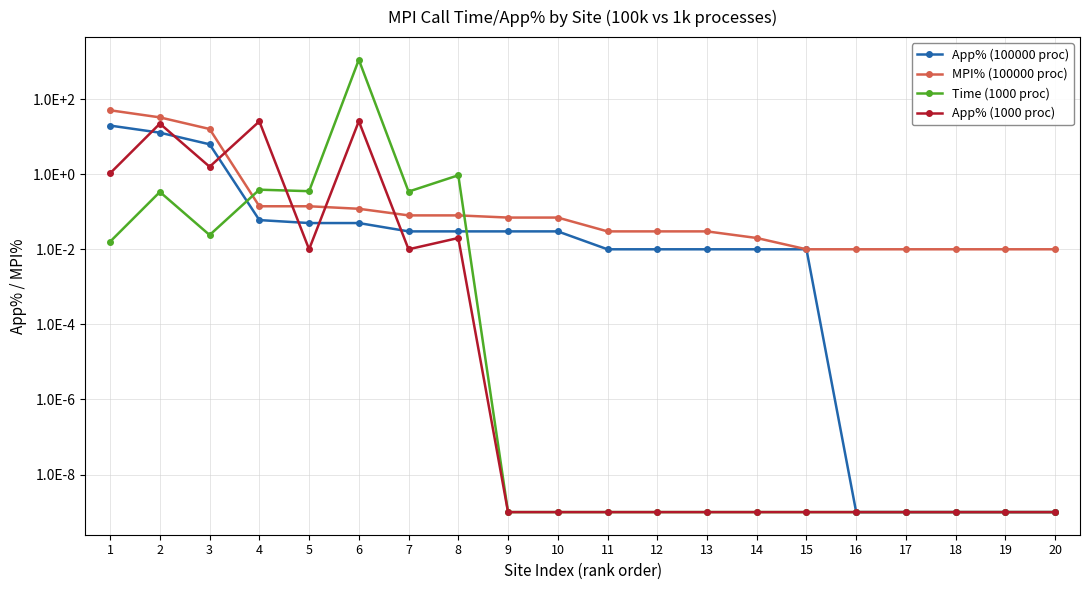

The MPI% (100000 proc) series shows 0.0 at 20. True or false?

True